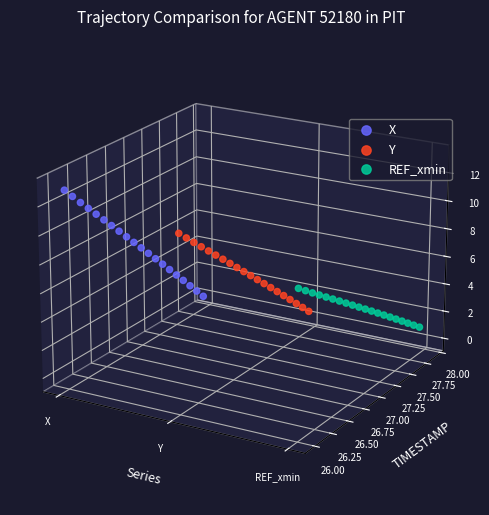

Is the value of REF_xmin at 11 greater than the value of Y at 6?

No